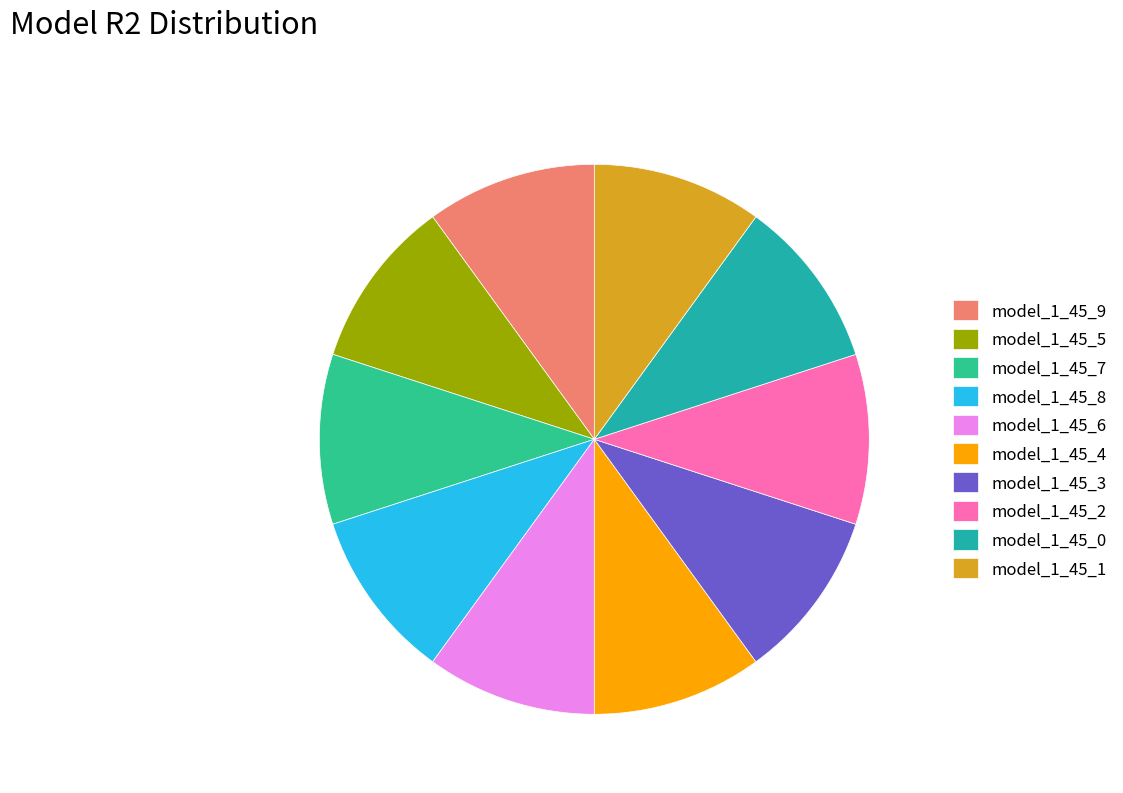

Do model_1_45_3 and model_1_45_4 together represent more than half of the pie?

No